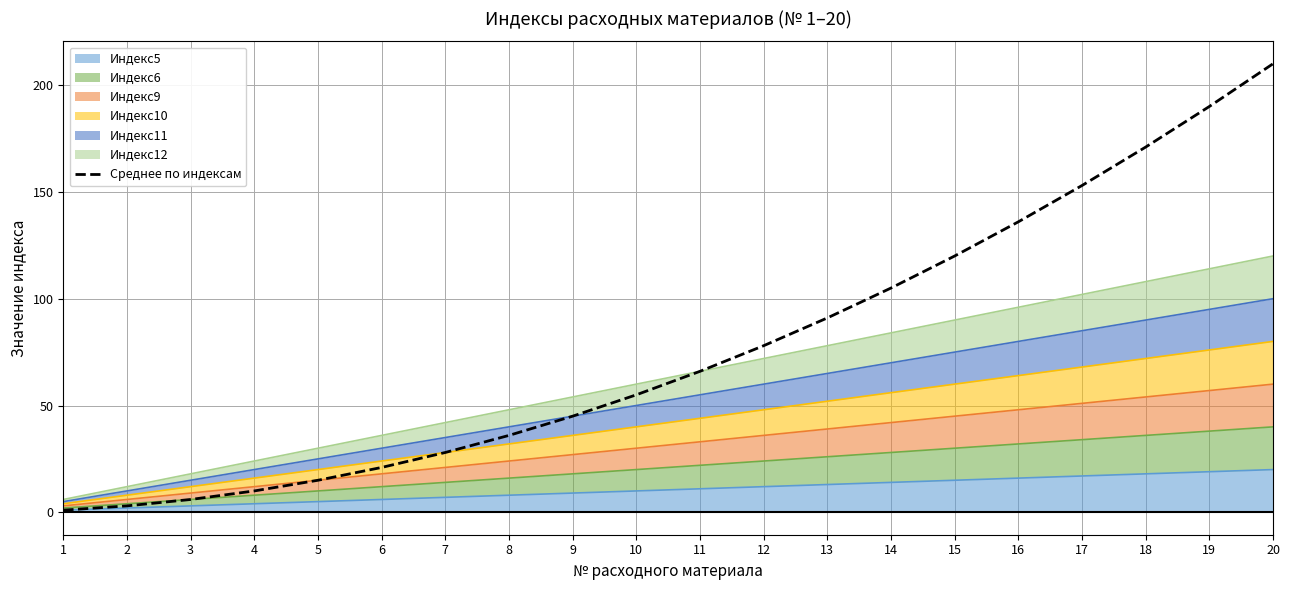

True or false: there are more than 0 points higher than both neighbors.

False